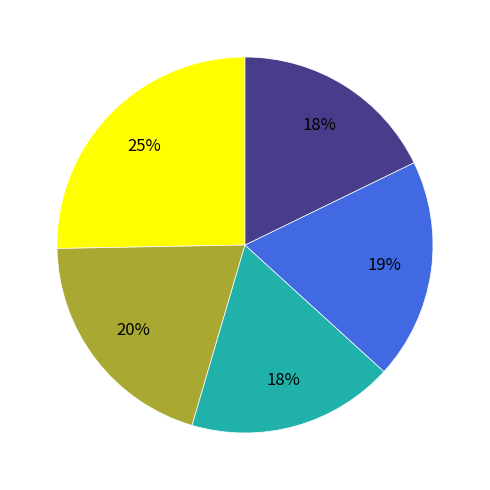

Does any single category account for the majority?

No